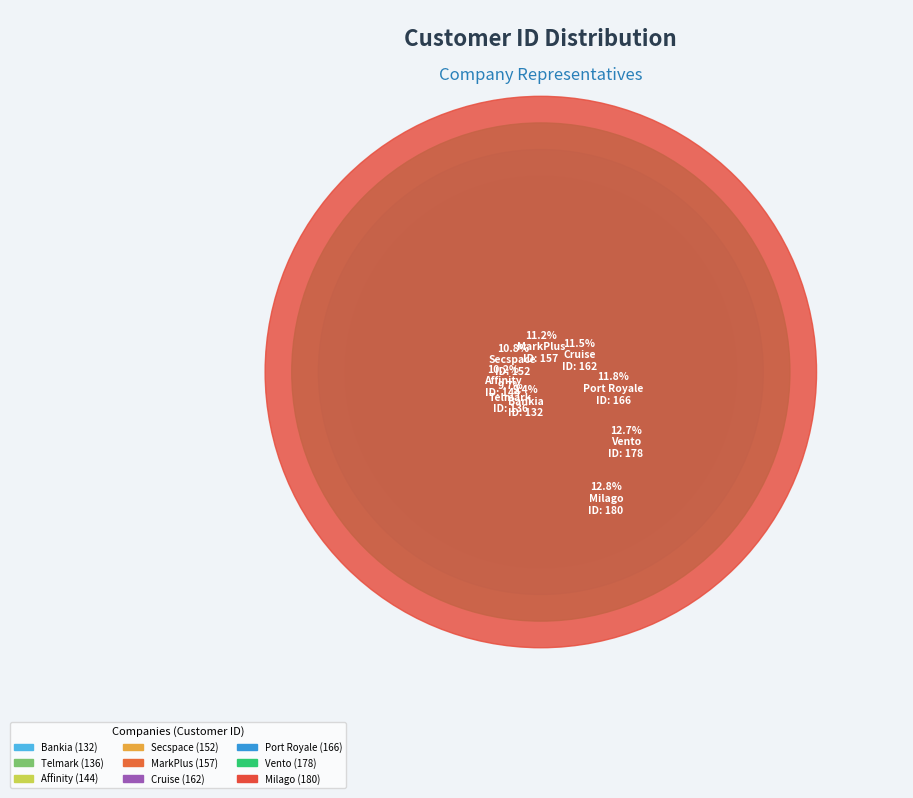

To the nearest percent, what portion does Cruise represent?

12%